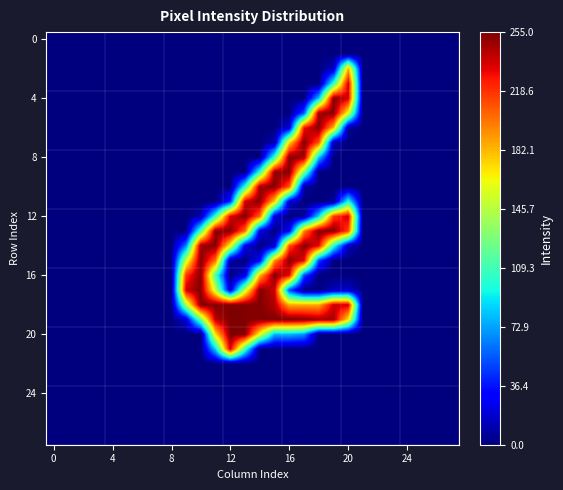

At which category does the chart reach its peak across all series?

12